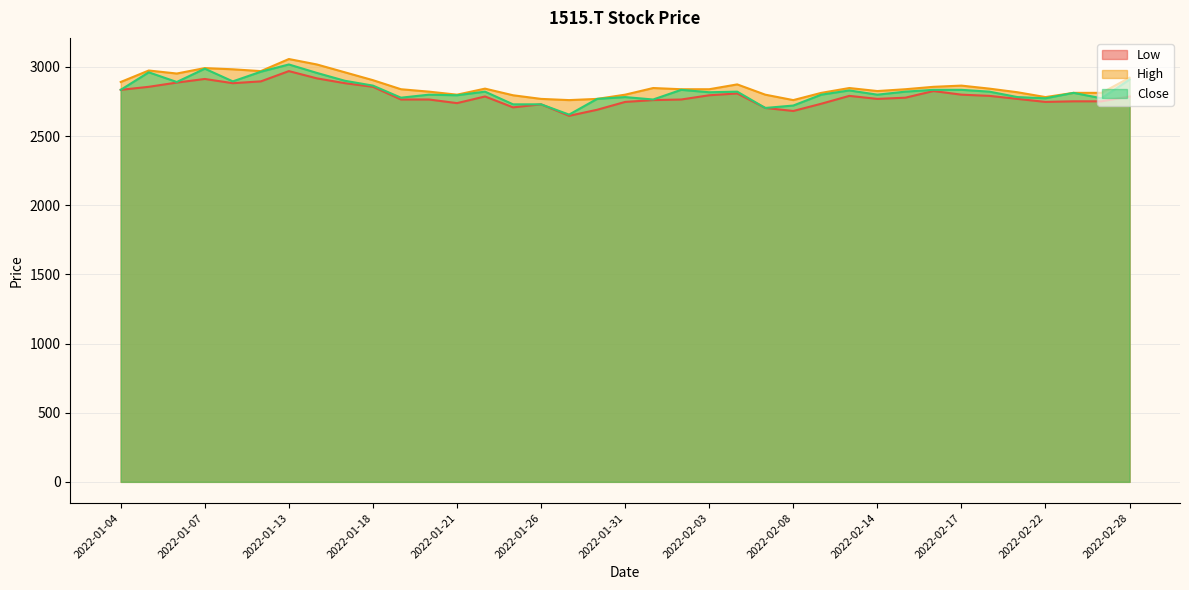

At which category does Low reach its first local peak?

2022-01-07